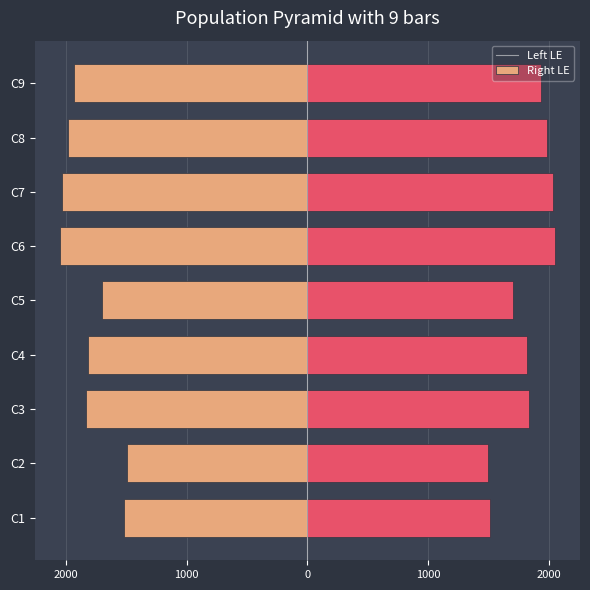

Reading right to left, list all the values displayed in this chart.

LE_left: -1937	-1988	-2037	-2055	-1703	-1822	-1836	-1495	-1517
LE_right: 1937	1988	2037	2055	1703	1822	1836	1495	1517